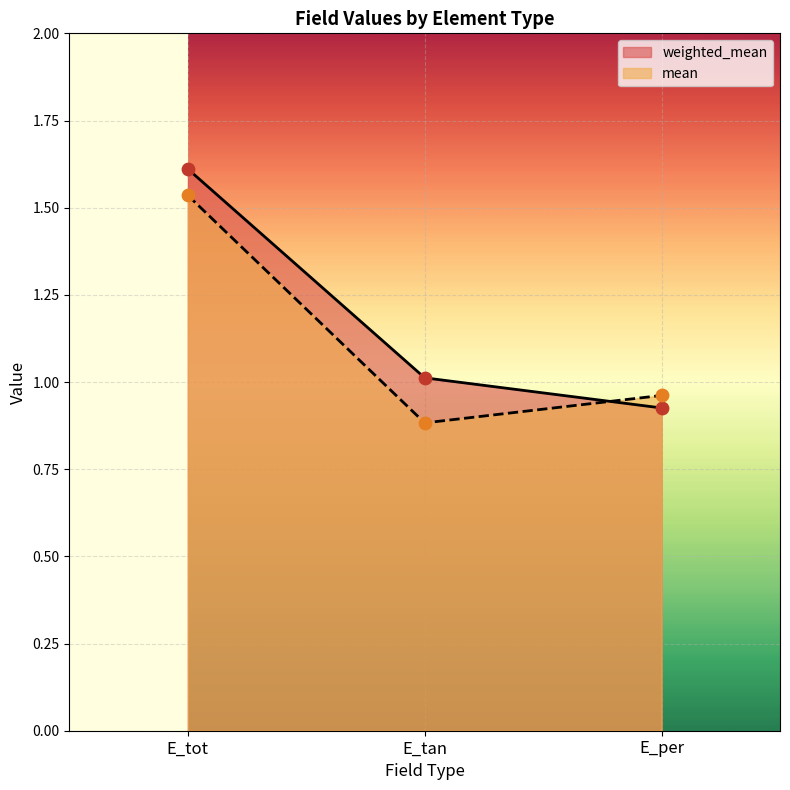

Which series contains the highest Y value?

weighted_mean